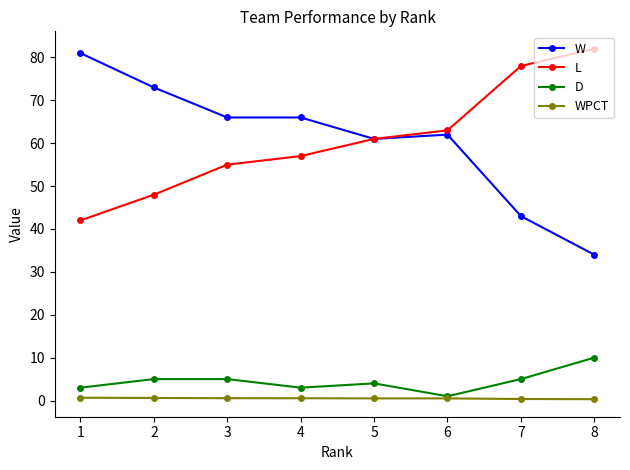

What is the minimum value shown in the chart?

0.3